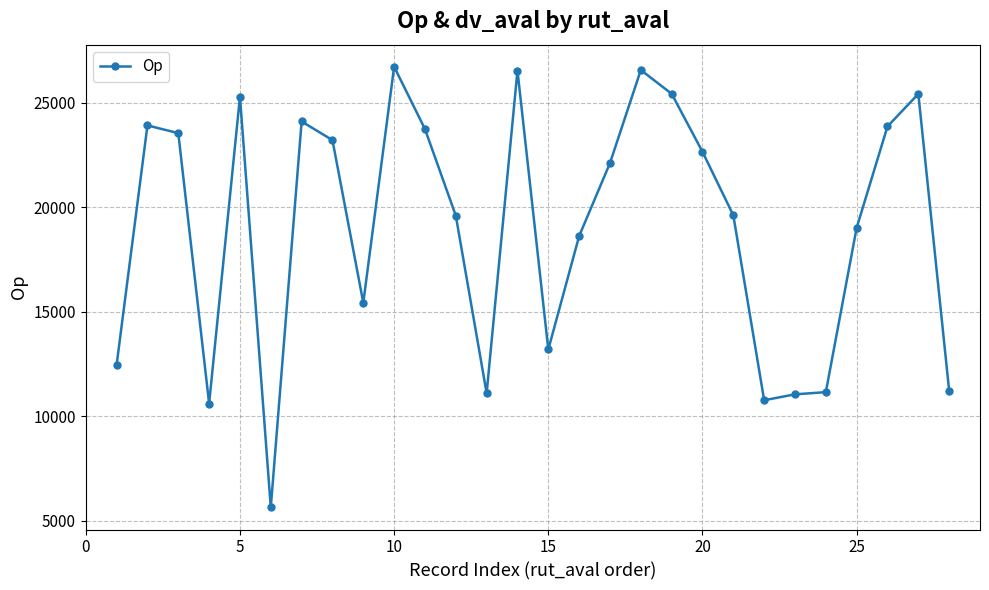

True or false: the data has more than 0 interior local peaks.

True